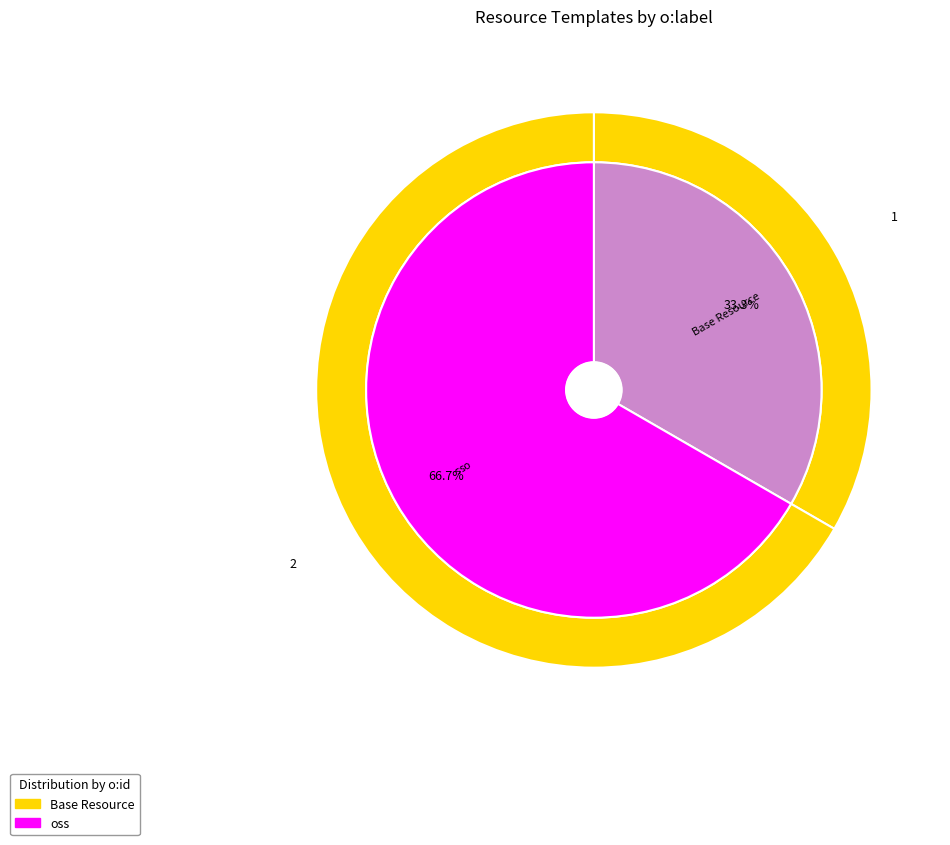

To the nearest percent, what percentage of the pie is Base Resource?

33%